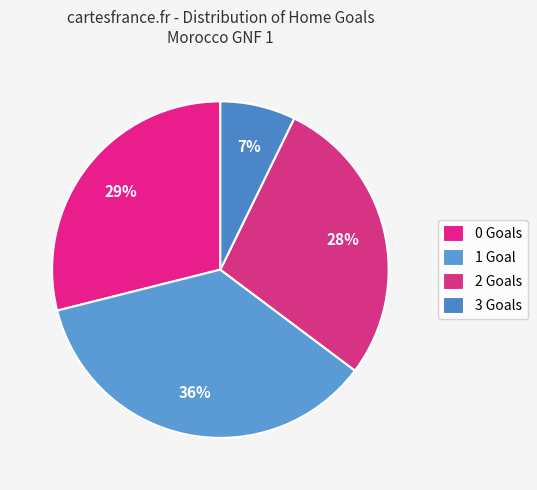

To the nearest percent, what is the difference between the largest and smallest slice percentages?

29%